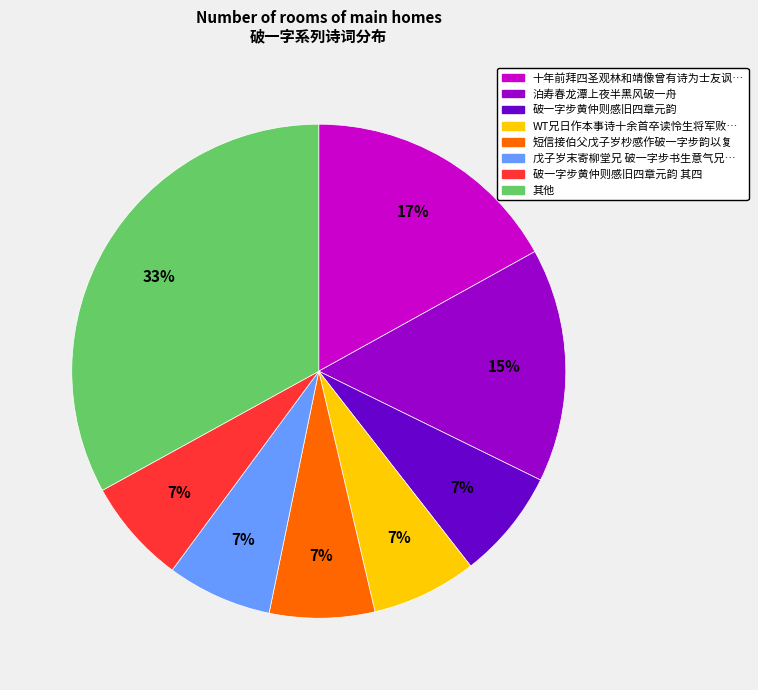

To the nearest percent, what is the difference between the largest and smallest slice percentages?

26%